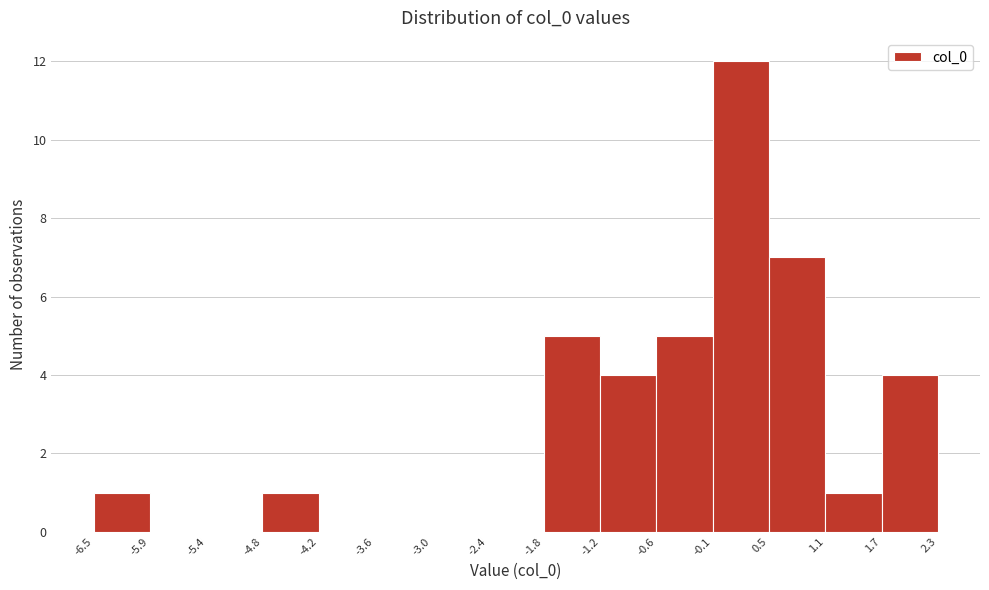

Over which range of the x-axis is the bar tallest?

-0.1 to 0.5